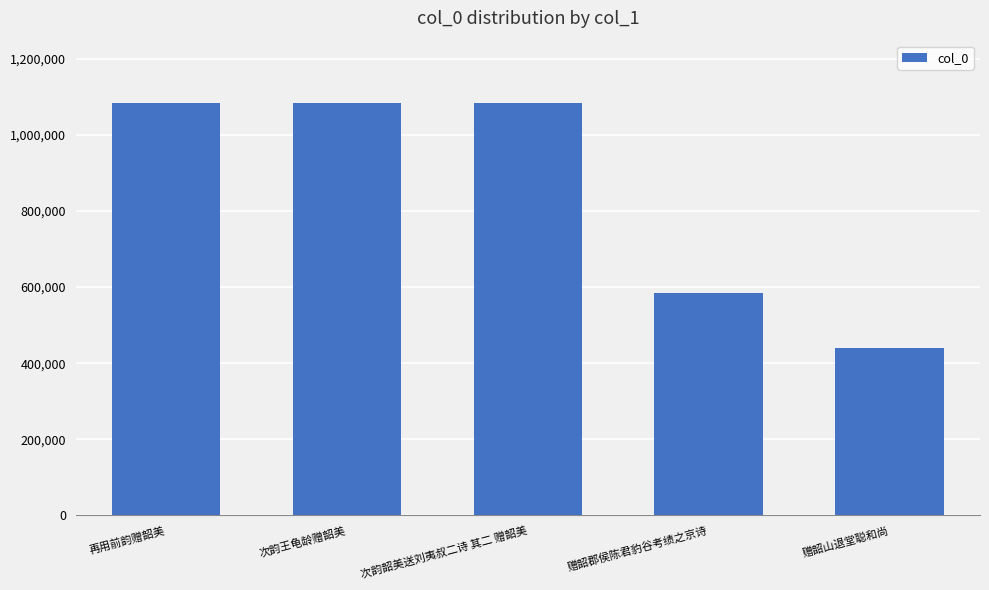

How many distinct data groups are displayed?

1